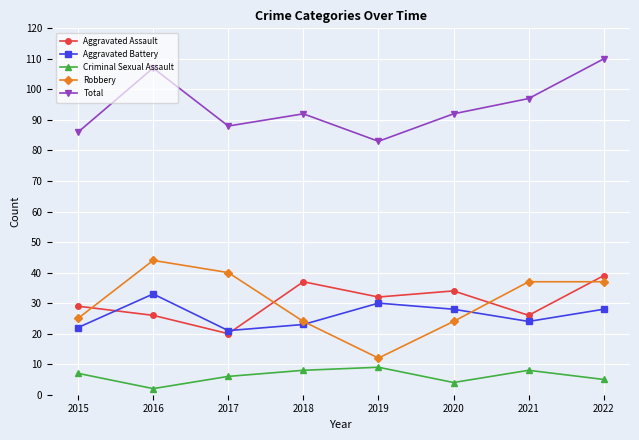

At which category is the sum across all series the highest?

2022